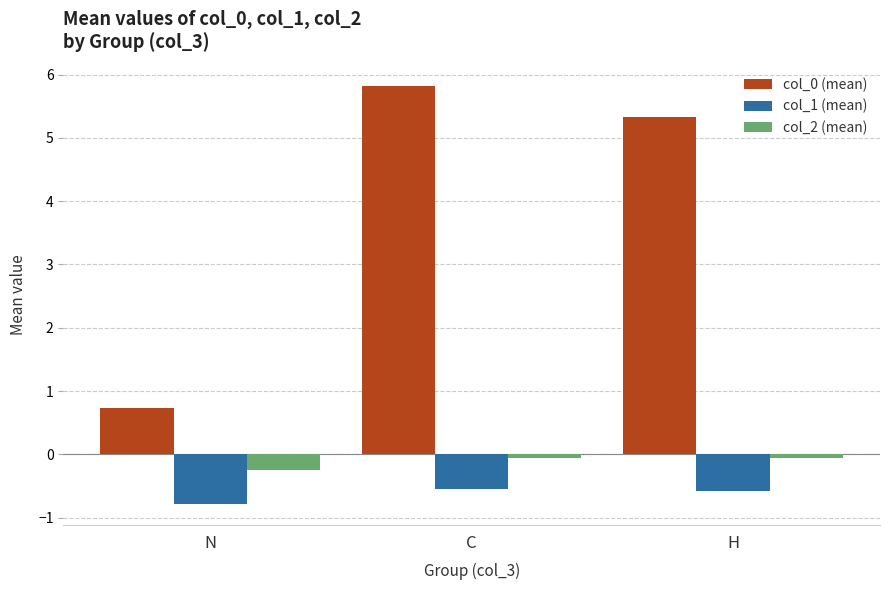

At which label does col_0 (mean) reach its minimum?

N